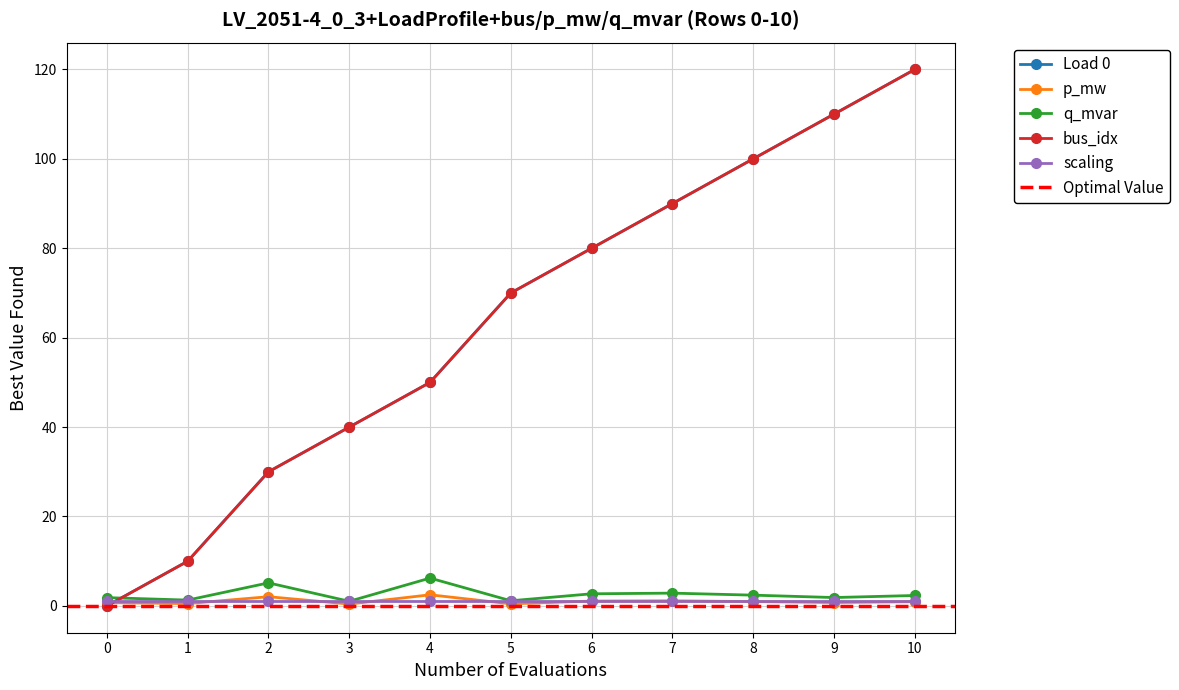

What is the total value across all series at 3?

81.4